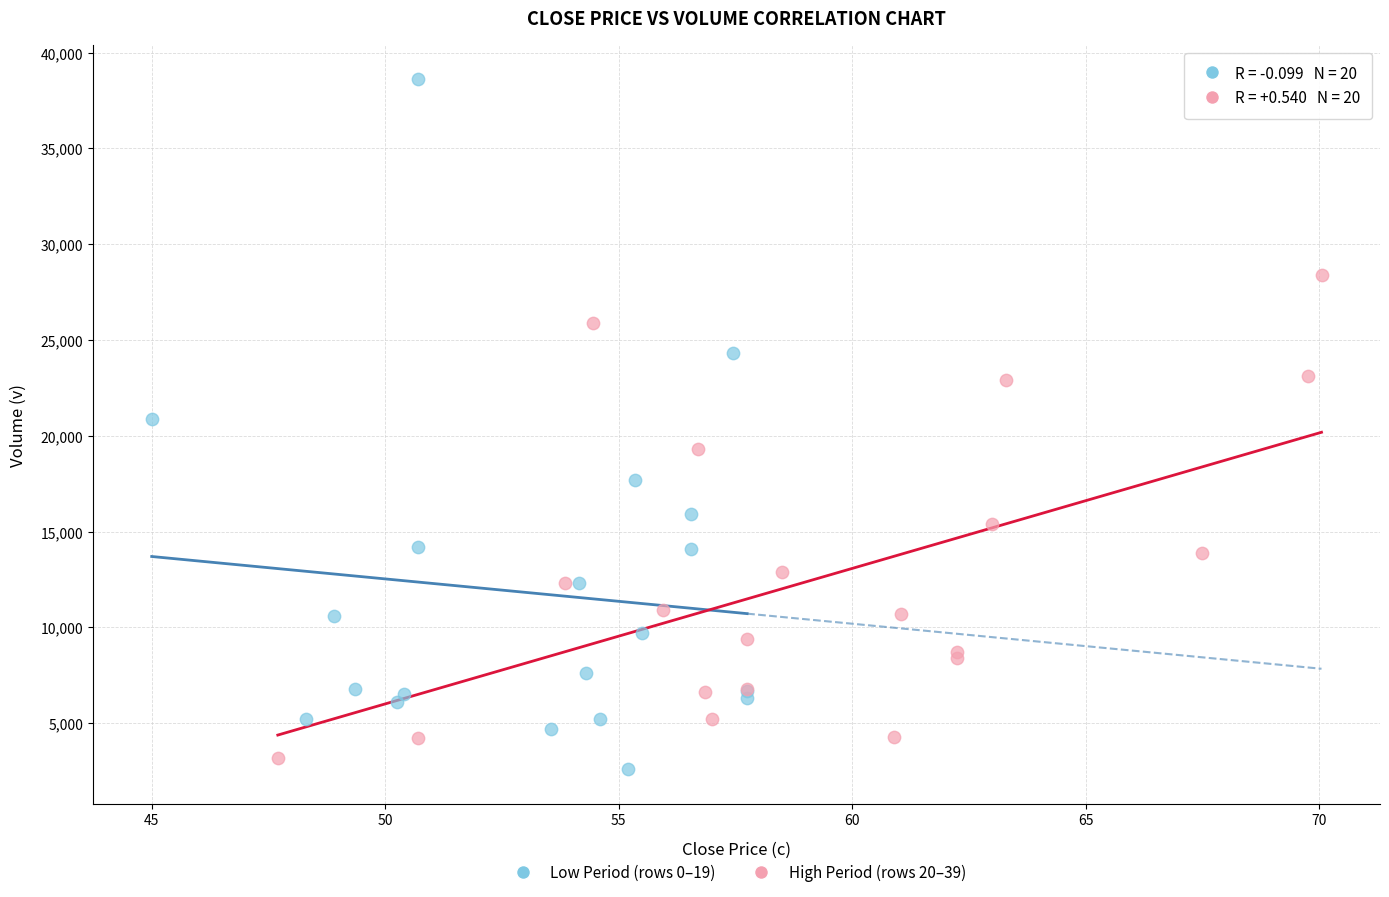

Which series contains the highest Y value?

Low Period (rows 0–19)